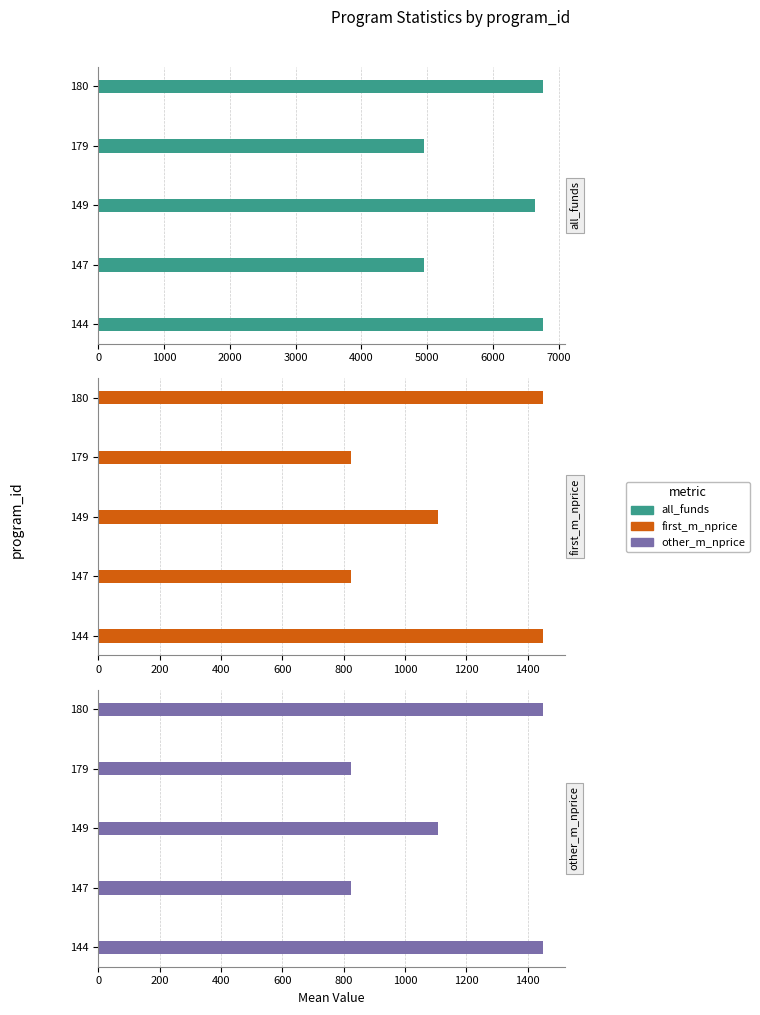

Is the value of all_funds at 180 greater than the value of first_m_nprice at 144?

Yes